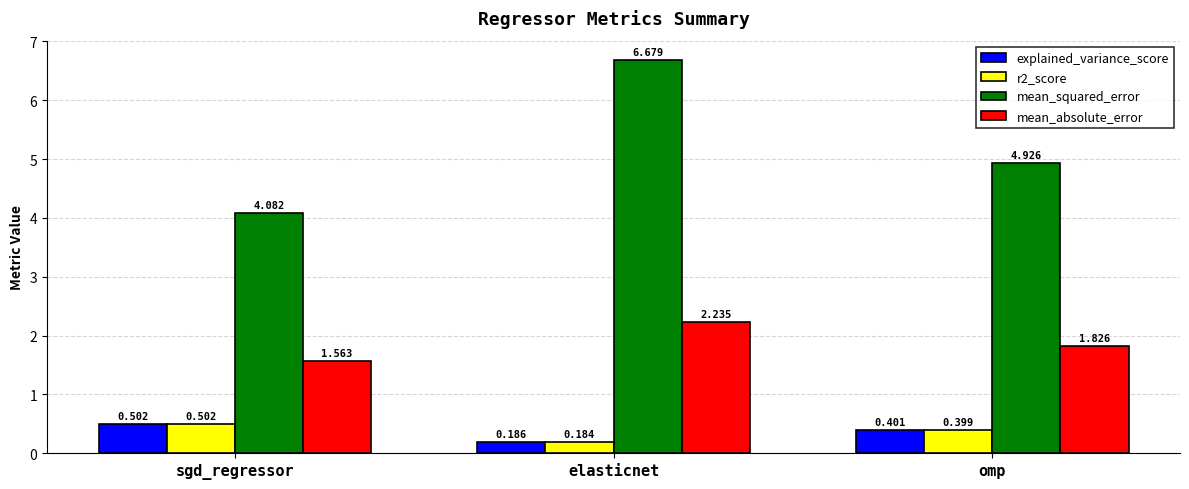

Rank the categories by mean_squared_error value from lowest to highest.

sgd_regressor, omp, elasticnet